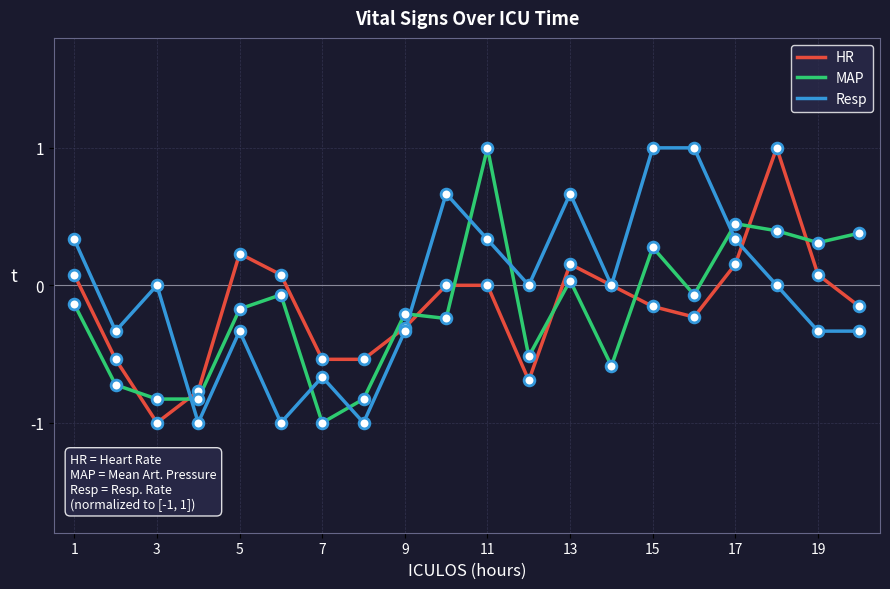

Which series reaches the maximum Y coordinate?

MAP